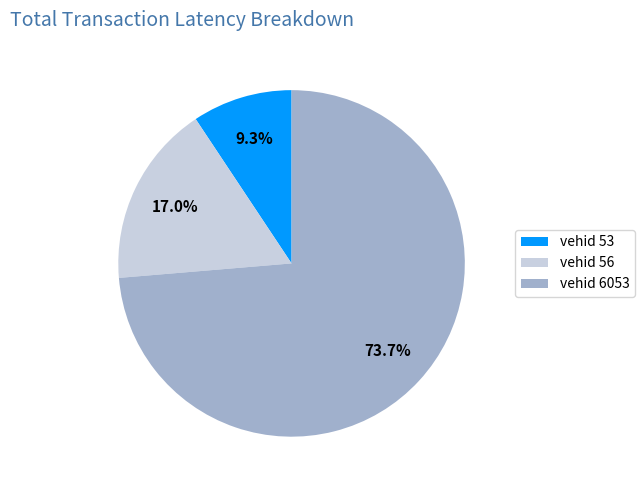

Which has a higher value, vehid 53 or vehid 56?

vehid 56